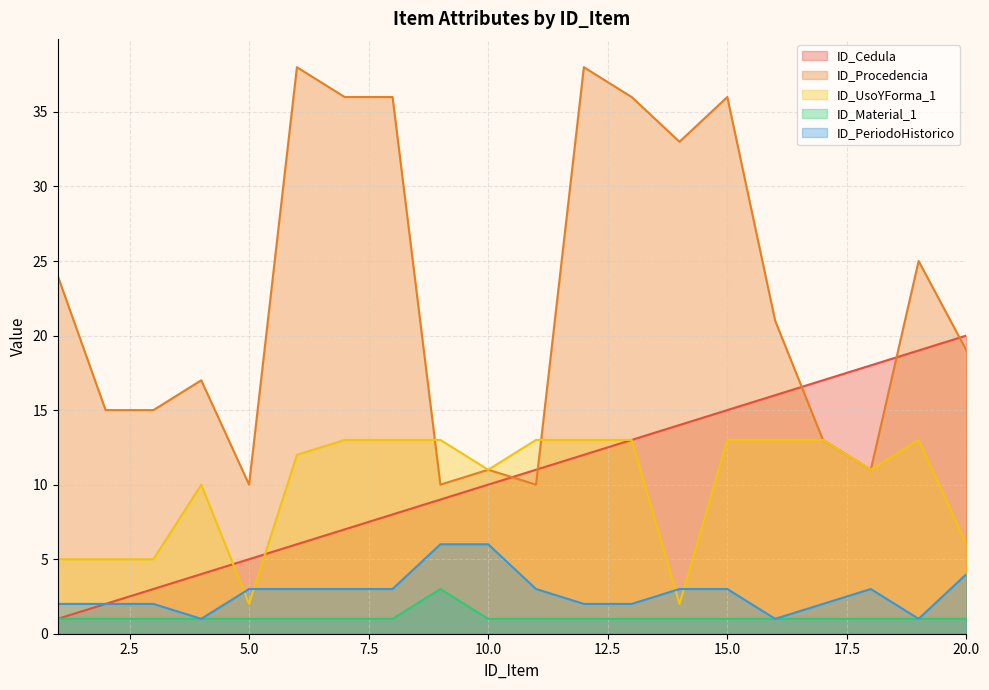

Count the ID_PeriodoHistorico values in the range 2 to 3.

14